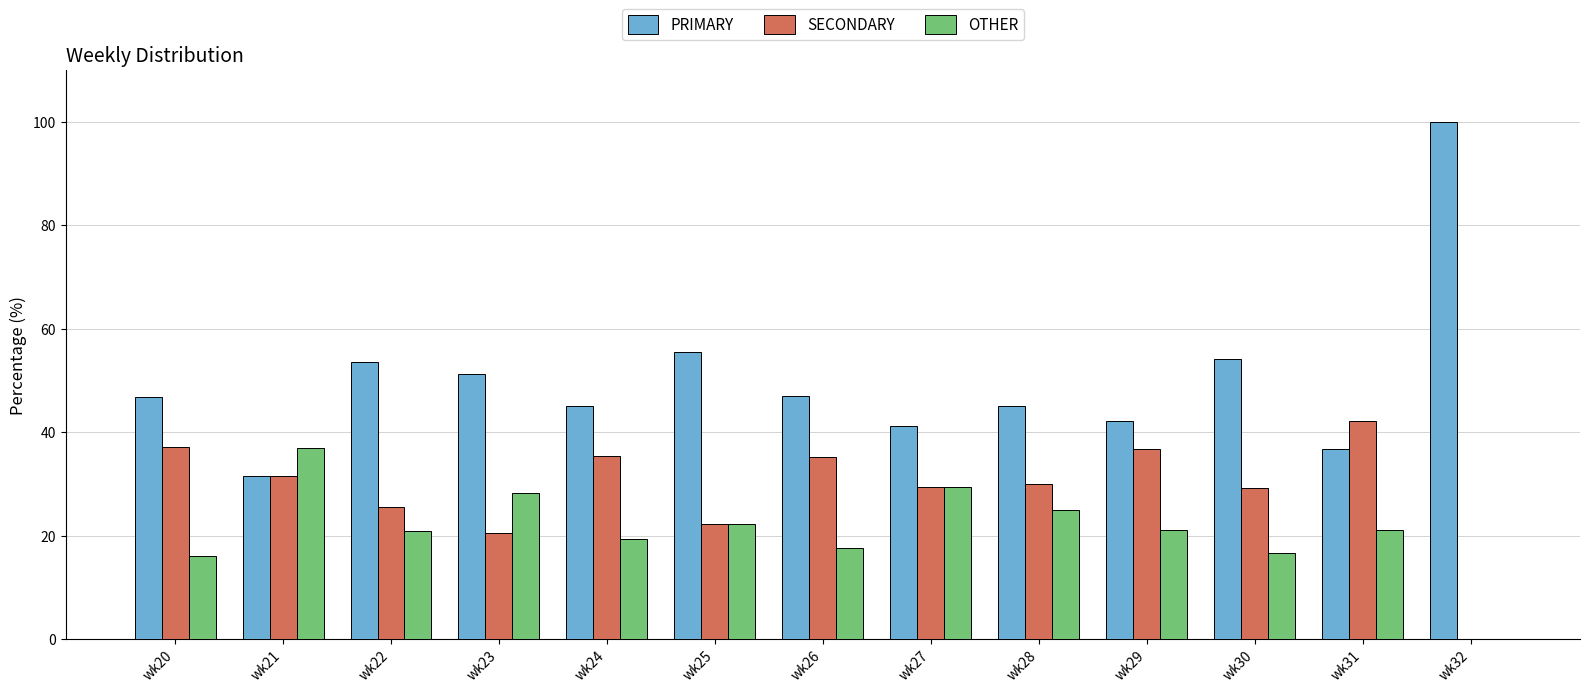

How many groups of bars are there?

13